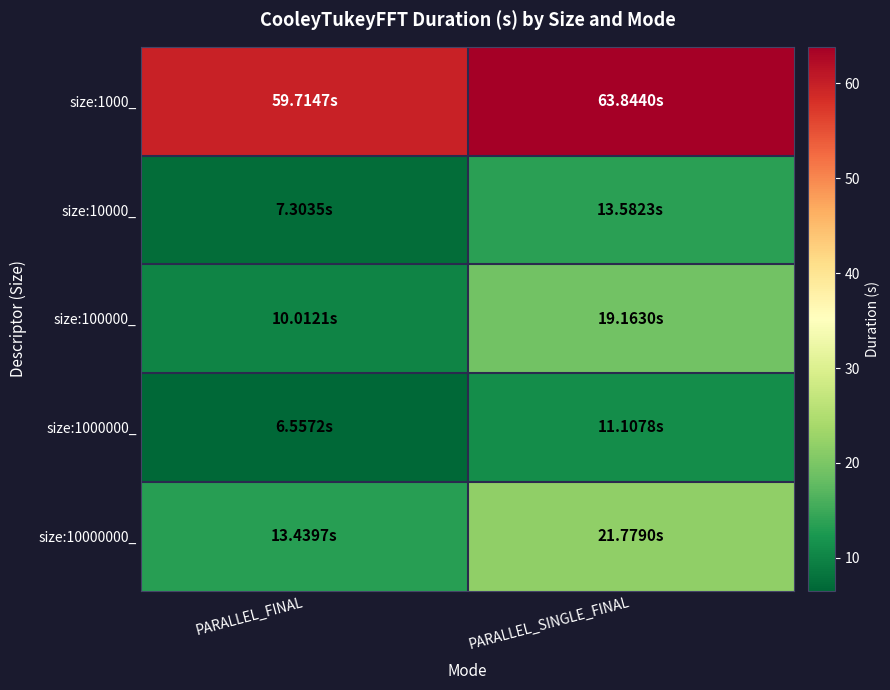

Between PARALLEL_SINGLE_FINAL and PARALLEL_FINAL, which is larger?

PARALLEL_SINGLE_FINAL